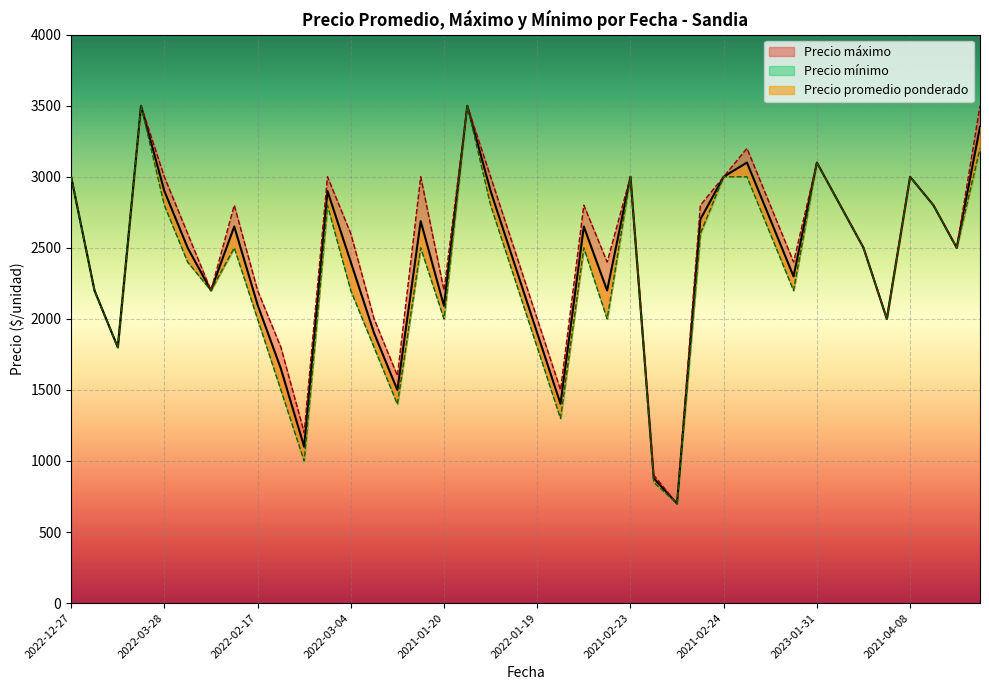

Is the value of Precio maximo at 2021-02-23 greater than the value of Precio minimo at 2022-01-19?

No